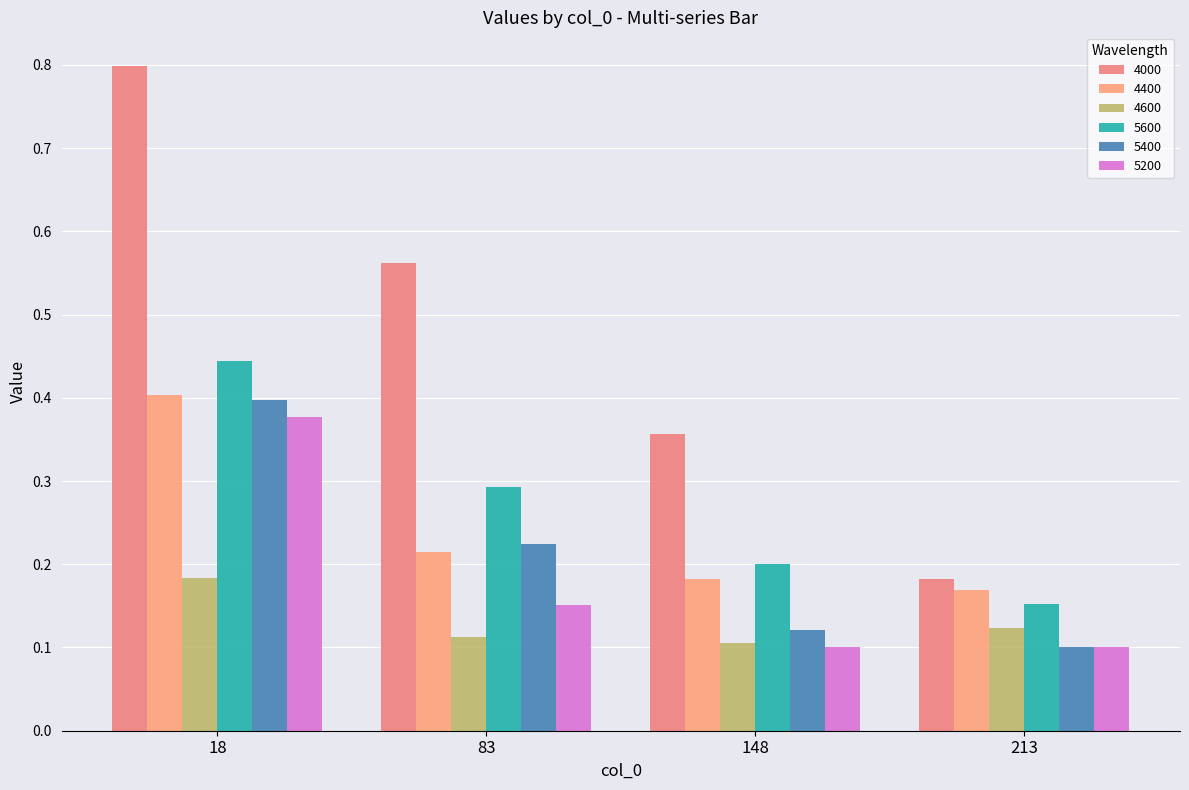

How many 5200 values are between 0 and 1?

4